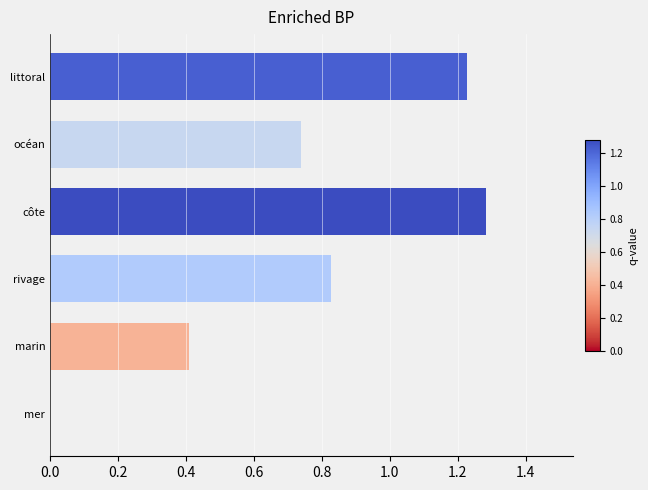

How many values are above zero?

5